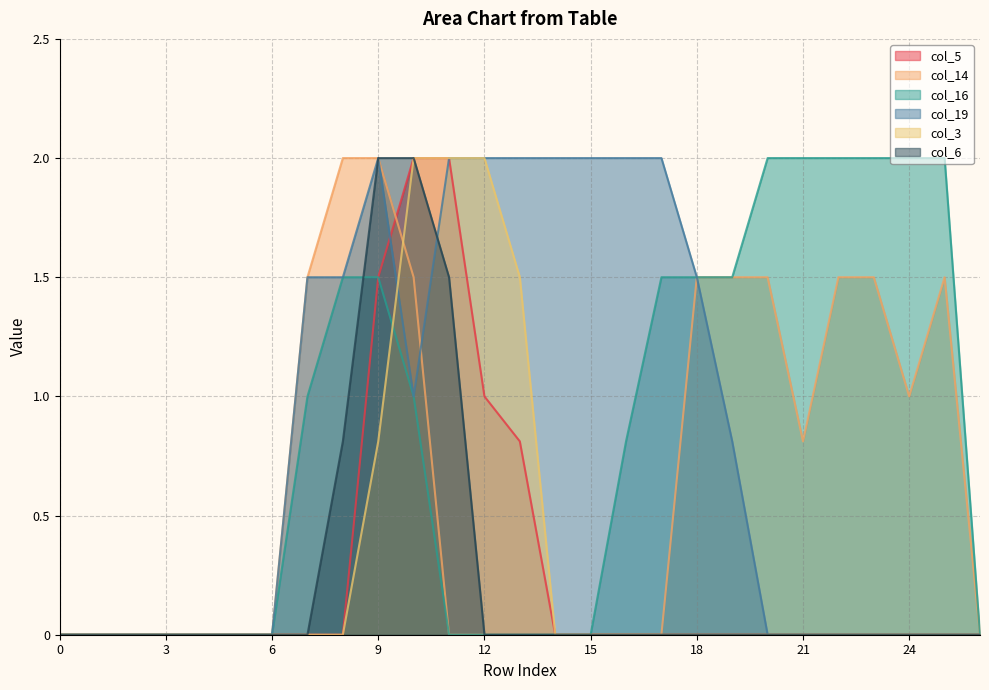

How many series are shown in this chart?

6